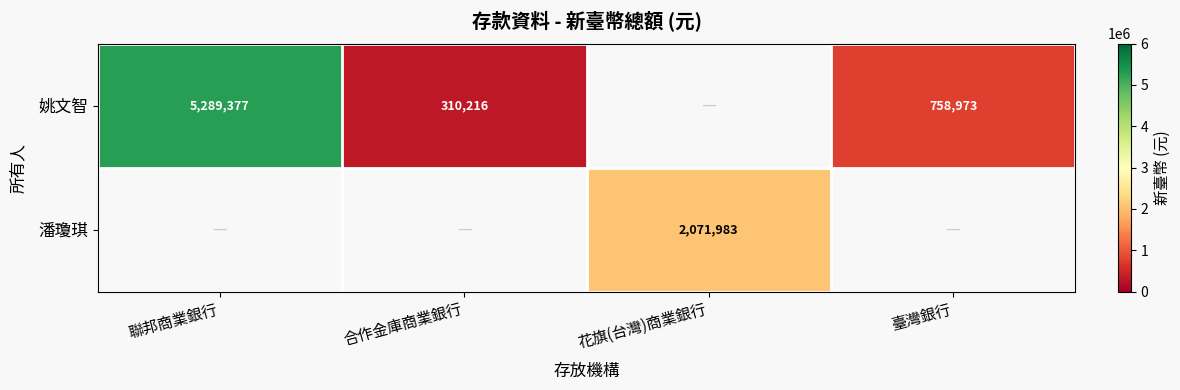

Is the value of 姚文智 at 合作金庫商業銀行 greater than the value of 潘瓊琪 at 花旗(台灣)商業銀行?

No